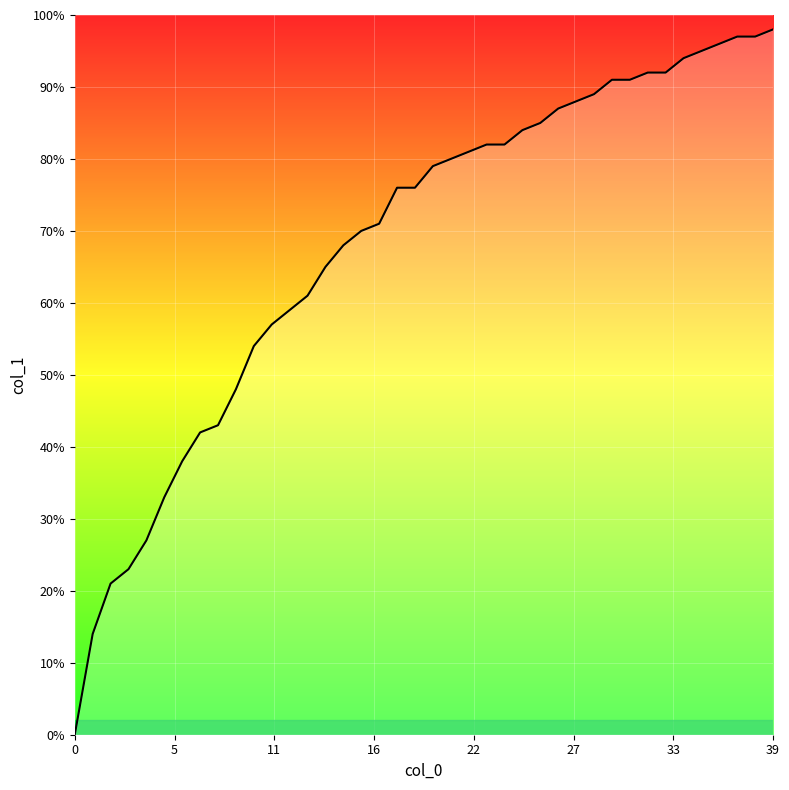

Between 19 and 38, which is larger?

38